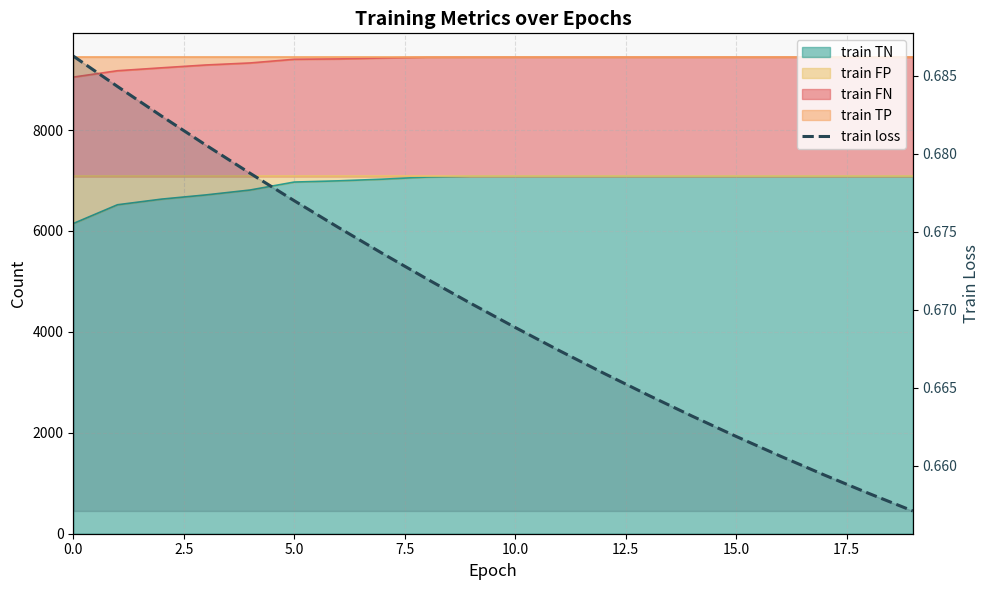

At which category does the chart reach its minimum across all series?

19